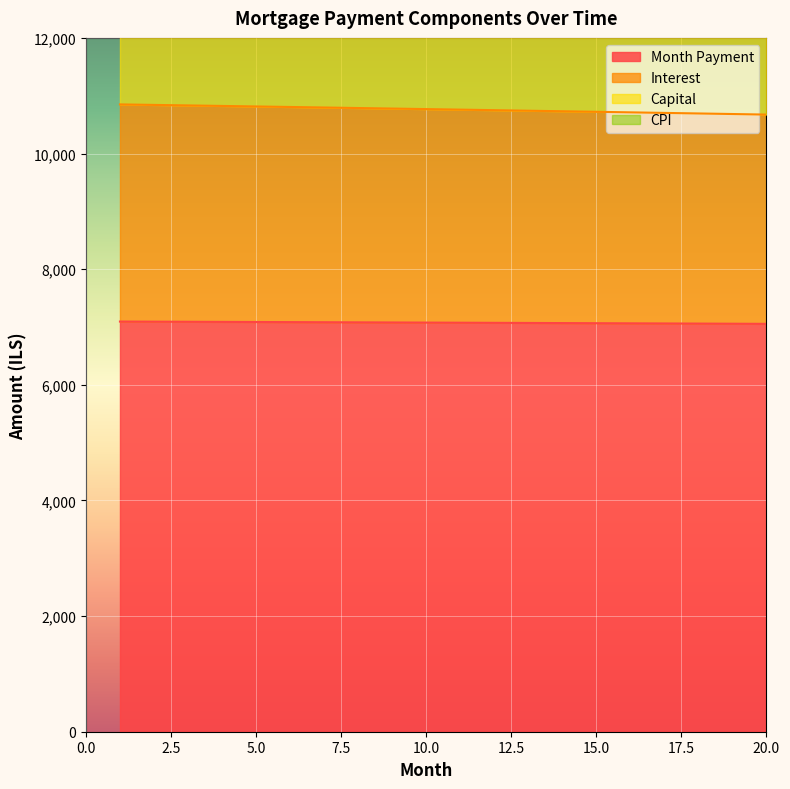

Reading left to right, what are all the values shown in this chart?

interest: 1=10849.6	2=10840.8	3=10831.9	4=10823.0	5=10814.1	6=10805.1	7=10796.0	8=10786.9	9=10777.7	10=10768.5	11=10759.3	12=10750.0	13=10740.6	14=10731.2	15=10721.7	16=10712.2	17=10702.6	18=10693.0	19=10683.3	20=10673.6
capital: 1=15685.2	2=15678.6	3=15672.0	4=15665.3	5=15658.6	6=15651.8	7=15645.0	8=15638.1	9=15631.1	10=15624.1	11=15617.0	12=15609.9	13=15602.7	14=15595.5	15=15588.2	16=15580.9	17=15573.5	18=15566.0	19=15558.5	20=15550.9
month_payment: 1=7094.0	2=7092.1	3=7090.1	4=7088.2	5=7086.2	6=7084.3	7=7082.3	8=7080.2	9=7078.2	10=7076.1	11=7074.0	12=7071.9	13=7069.8	14=7067.6	15=7065.4	16=7063.2	17=7061.0	18=7058.7	19=7056.5	20=7054.2
cpi: 1=14187.9	2=14184.1	3=14180.3	4=14176.4	5=14172.5	6=14168.5	7=14164.5	8=14160.5	9=14156.4	10=14152.2	11=14148.0	12=14143.8	13=14139.5	14=14135.2	15=14130.8	16=14126.4	17=14122.0	18=14117.5	19=14112.9	20=14108.3